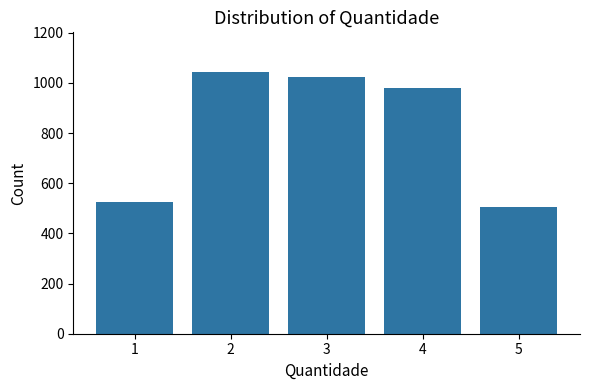

What is the smallest value displayed?

507